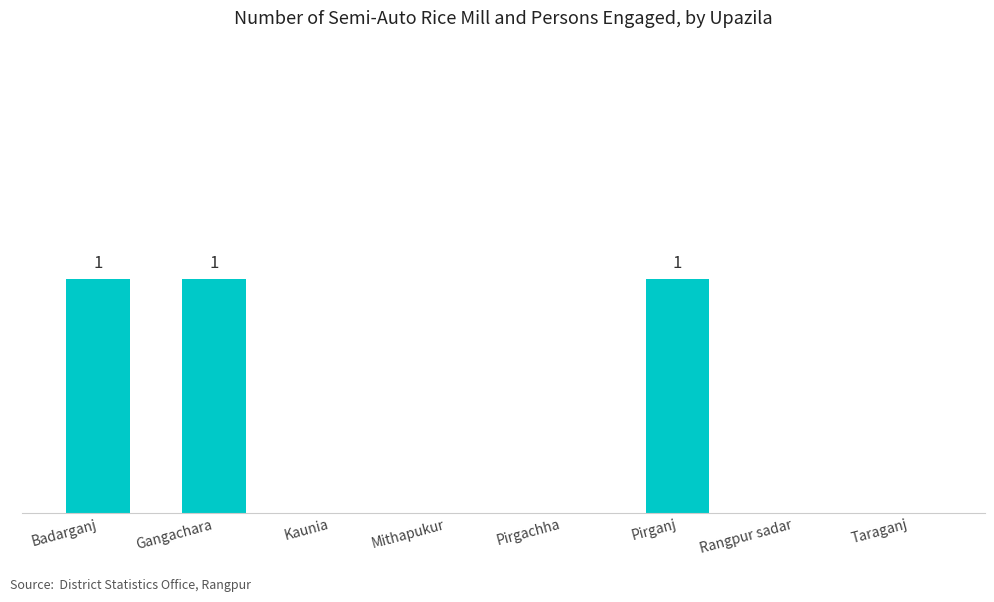

At which category does the chart reach its minimum across all series?

Kaunia